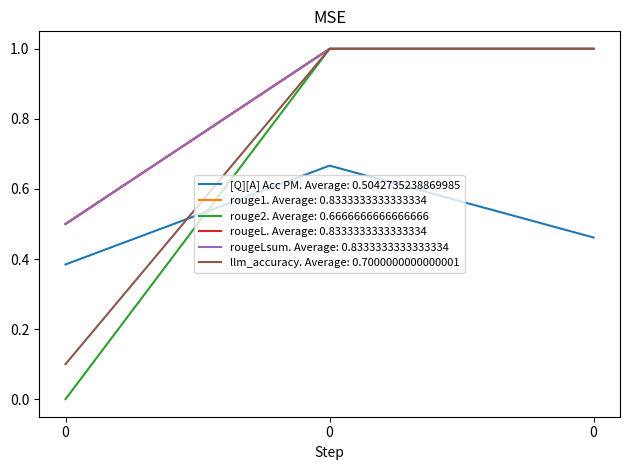

What is the total value across all series at 0?

2.0